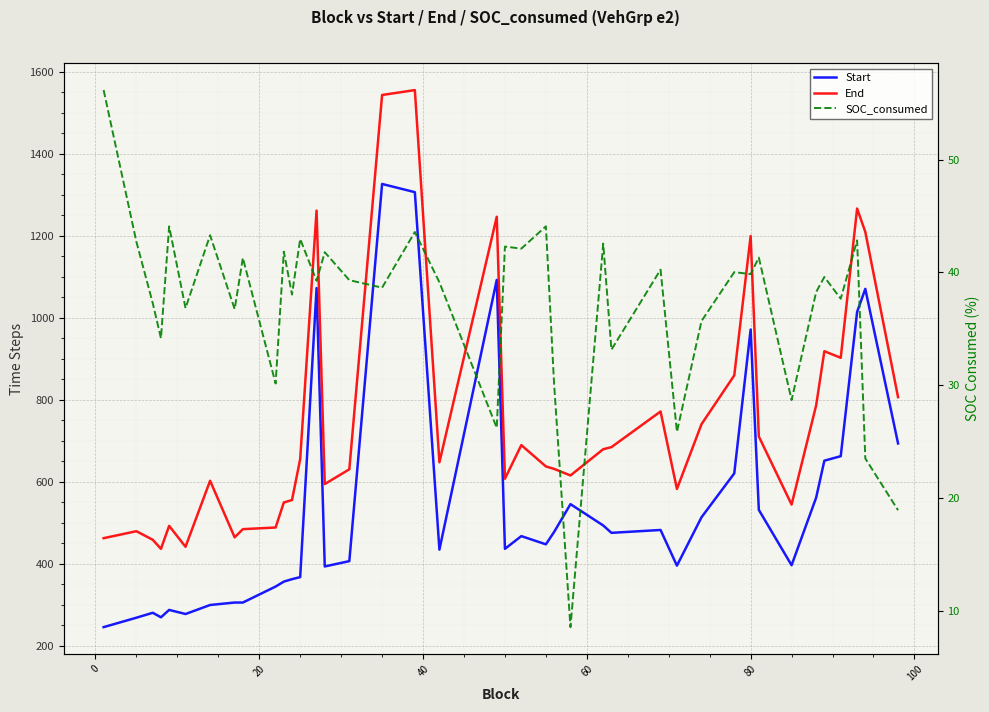

Which series has the largest range (max minus min)?

End